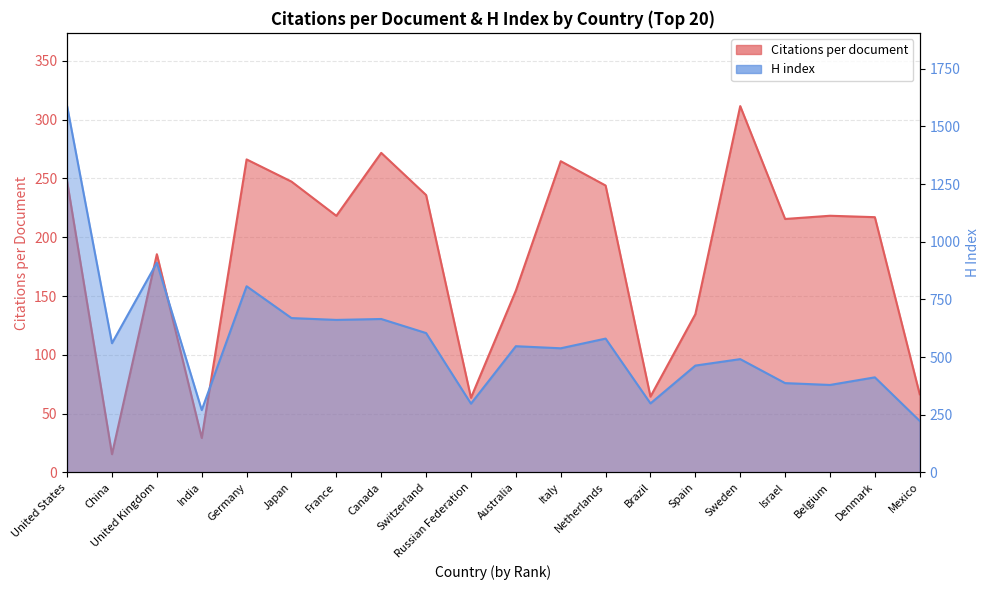

Which has a higher value, Japan or United Kingdom?

Japan